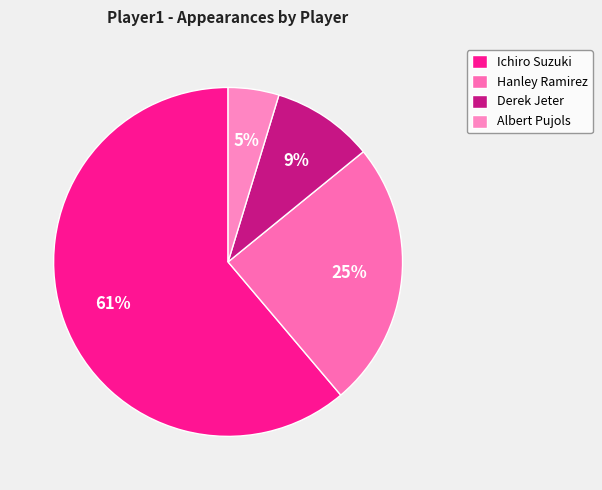

What percentage is the Albert Pujols slice, to the nearest percent?

5%